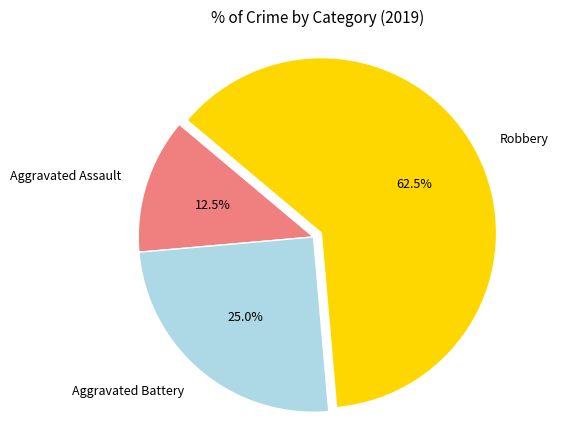

Rank the categories by value from highest to lowest.

Robbery, Aggravated Battery, Aggravated Assault